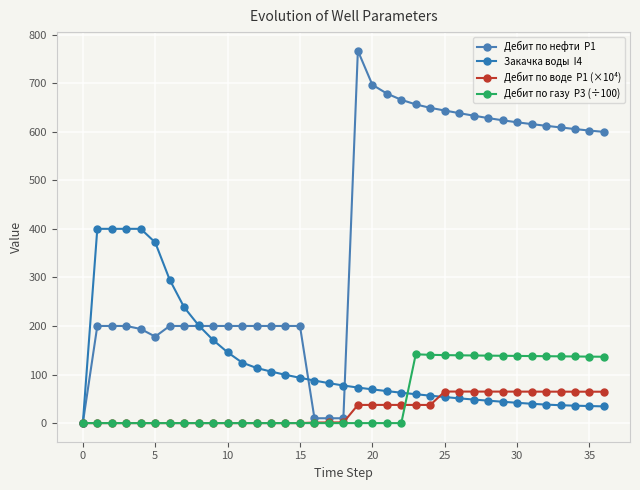

Reading left to right, transcribe all the data shown in this chart.

Дебит по нефти  P1: 0.0	200.0	200.0	200.0	193.8	178.1	200.0	200.0	200.0	200.0	200.0	200.0	200.0	200.0	200.0	200.0	10.0	10.0	10.0	766.7	696.6	678.6	665.7	656.2	649.1	643.6	638.2	633.0	628.0	623.5	619.3	615.7	612.2	608.8	605.5	602.3	599.7
Закачка воды  I4: 0.0	400.0	400.0	400.0	400.0	372.0	295.3	238.4	201.2	171.0	145.8	124.7	113.5	106.1	99.4	93.3	87.6	82.3	77.4	73.2	69.4	65.9	62.6	59.5	56.5	53.6	51.0	48.5	46.2	44.0	41.8	39.8	38.1	36.8	35.9	35.1	34.4
Дебит по воде  P1 (×10⁴): 0.0	0.0	0.0	0.0	0.0	0.0	0.0	0.0	0.0	0.0	0.0	0.0	0.0	0.0	0.0	0.0	1.2	1.3	1.4	37.4	37.5	37.4	37.4	37.4	37.4	65.0	64.9	64.9	64.9	64.8	64.8	64.8	64.8	64.7	64.7	64.7	64.6
Дебит по газу  P3 (÷100): 0.0	0.0	0.0	0.0	0.0	0.0	0.0	0.0	0.0	0.0	0.0	0.0	0.0	0.0	0.0	0.0	0.0	0.0	0.0	0.0	0.0	0.0	0.0	141.7	140.6	140.0	139.6	139.2	138.9	138.6	138.3	138.0	137.8	137.5	137.2	136.9	136.6